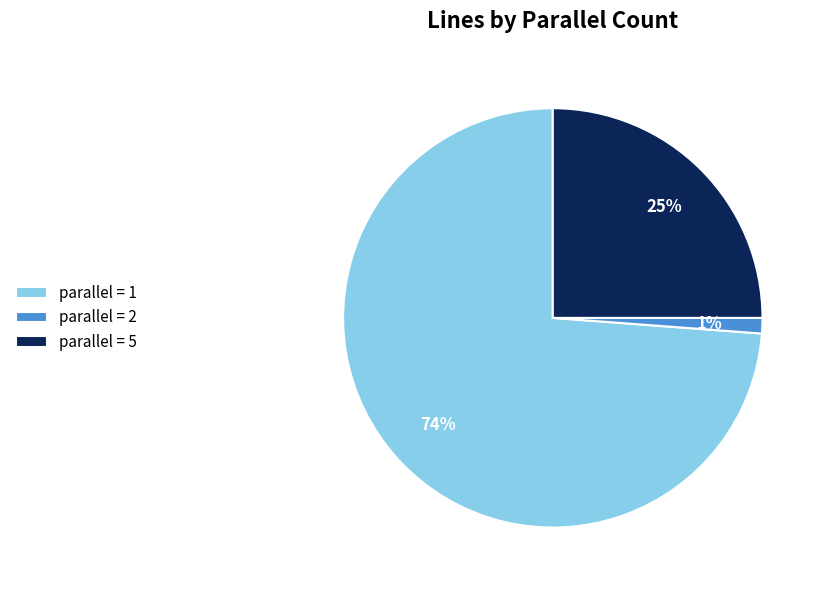

Approximately how many times larger is the value at parallel = 1 compared to parallel = 5?

3.0